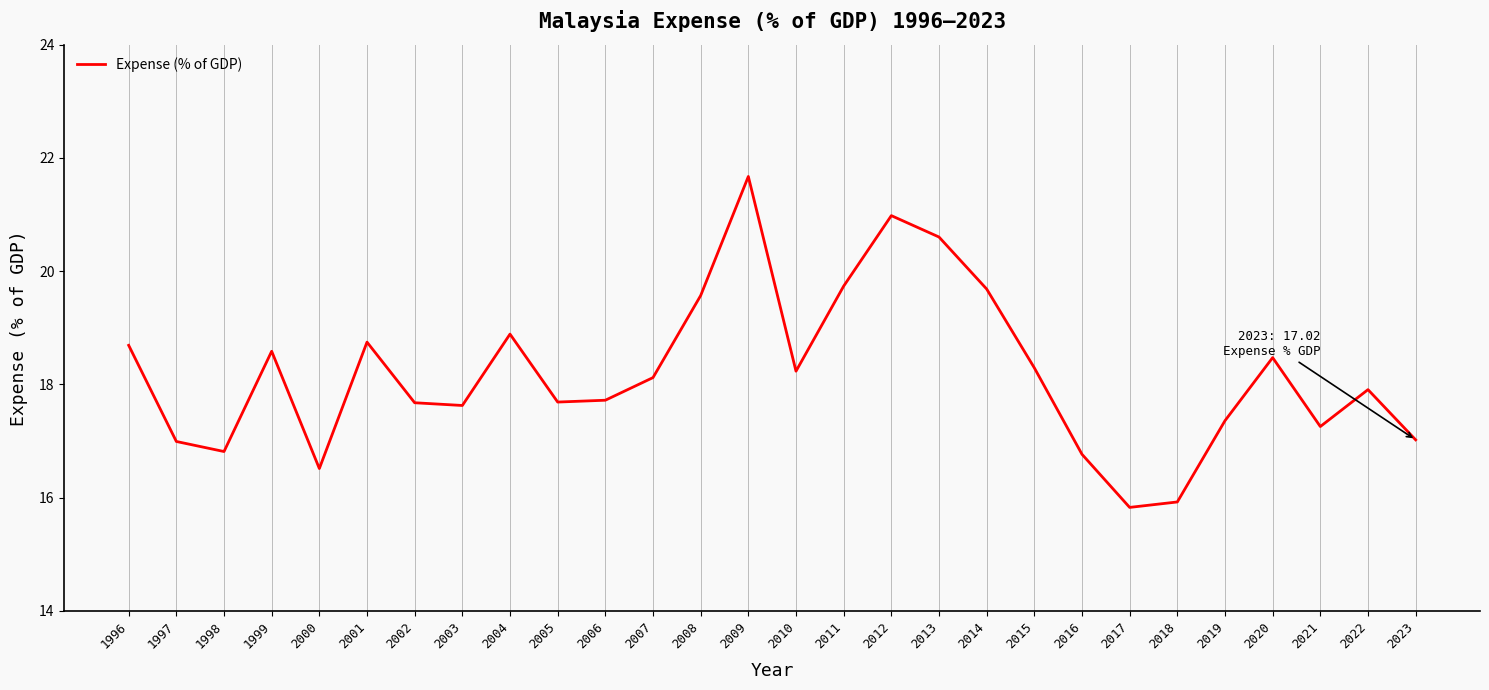

What is the greatest value displayed?

21.7